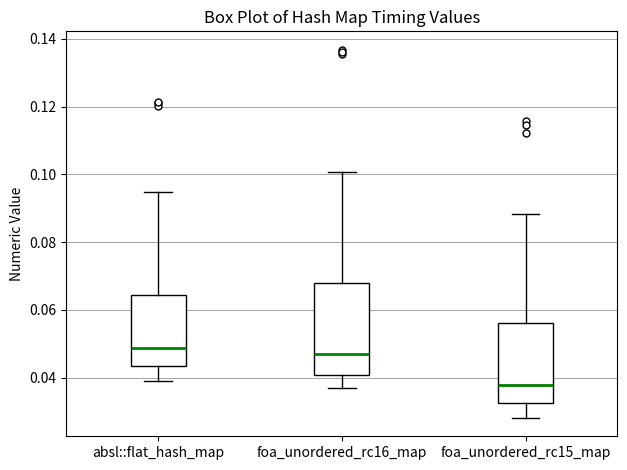

Where does the lower whisker of the box for foa_unordered_rc15_map end on the y-axis? The values are not printed on the chart, so give them approximately, as read against the axis.

0.028